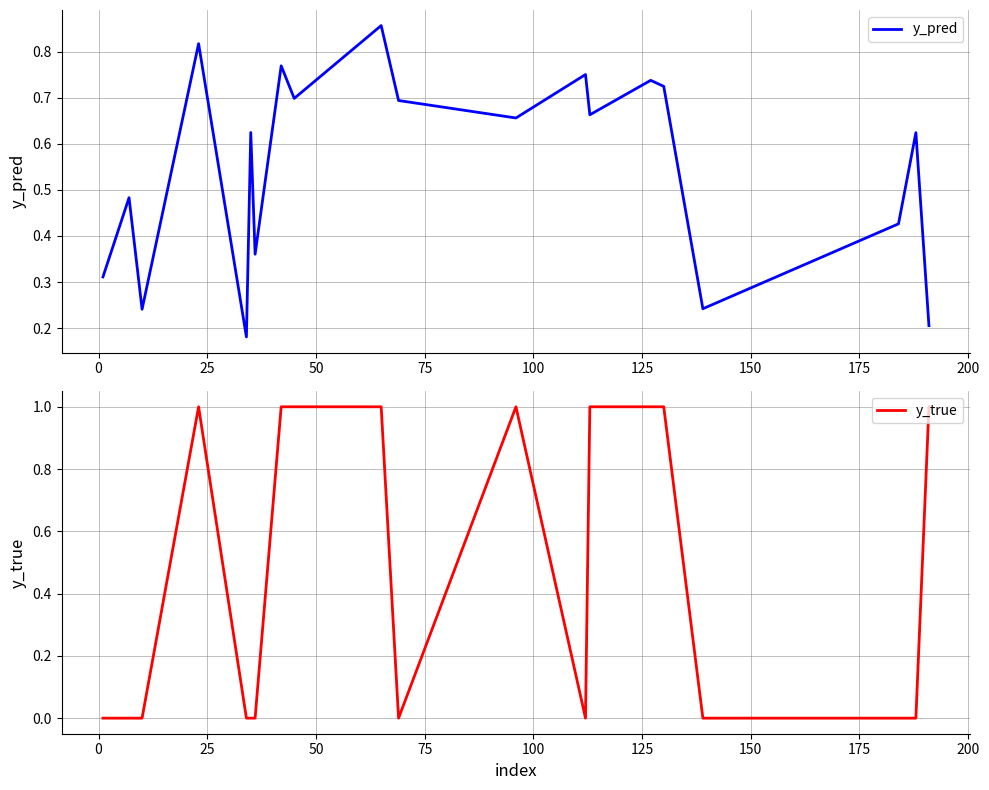

How many interior local peaks does the y_pred series have?

8